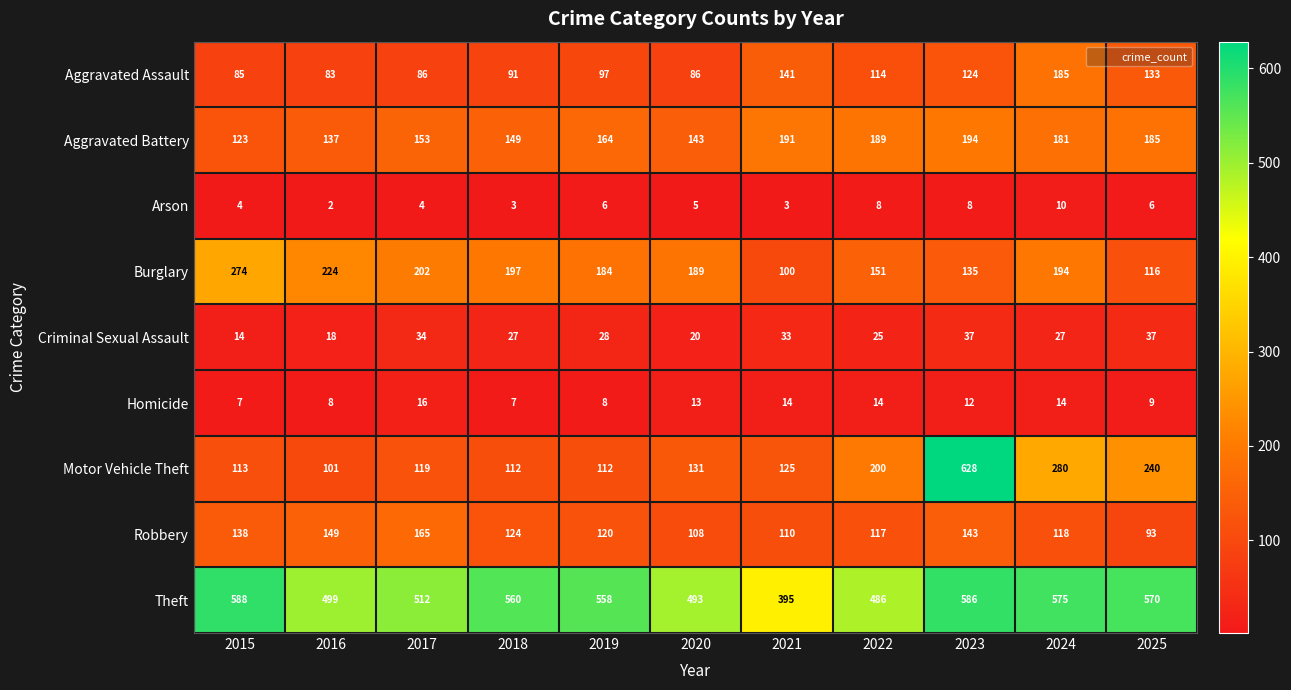

The value of Homicide at 2016 is 2. True or false?

False